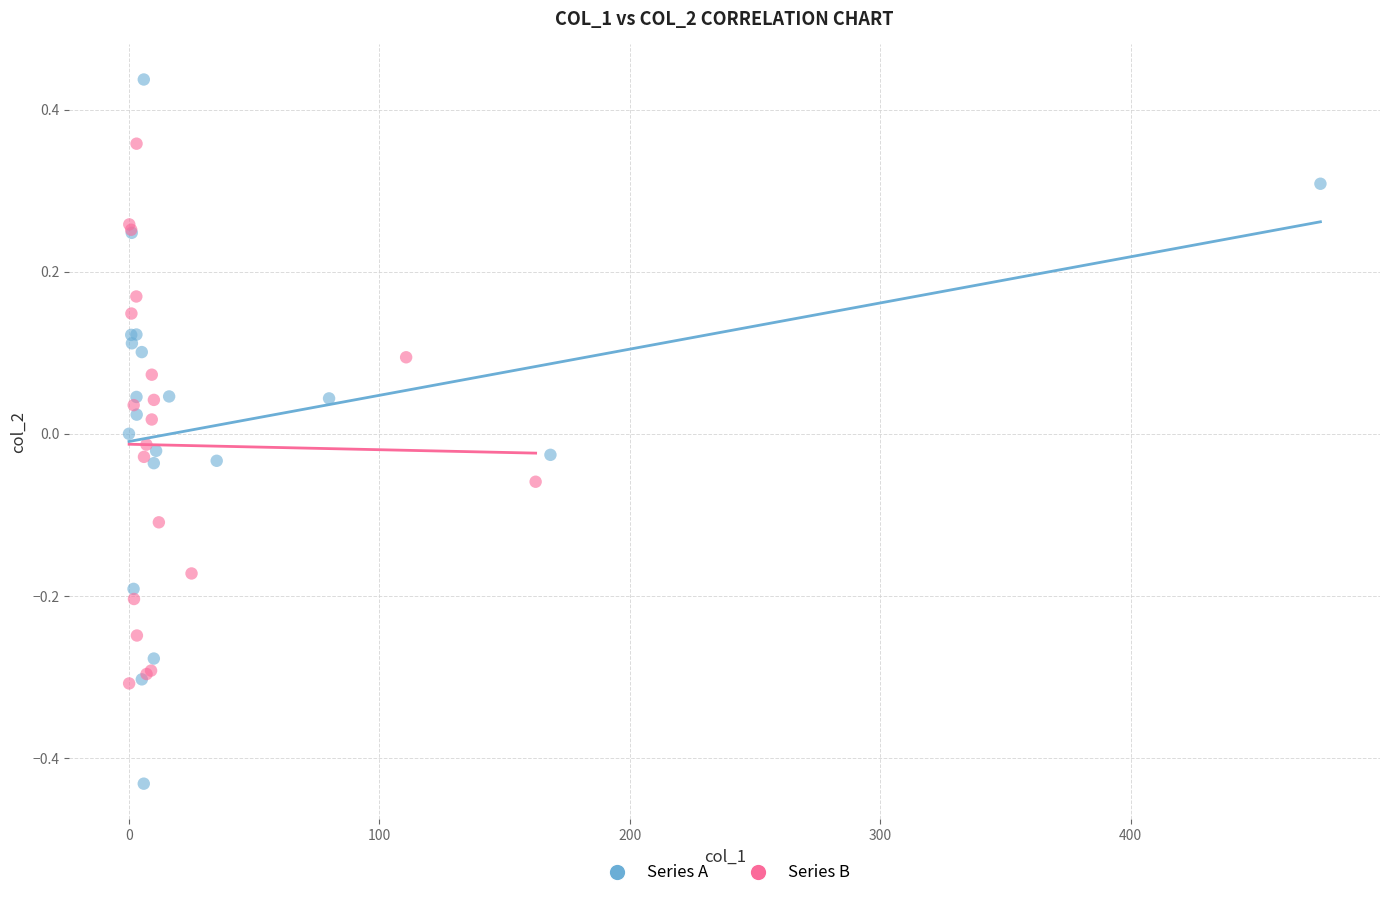

What are all the series names shown in the legend?

Series A, Series B